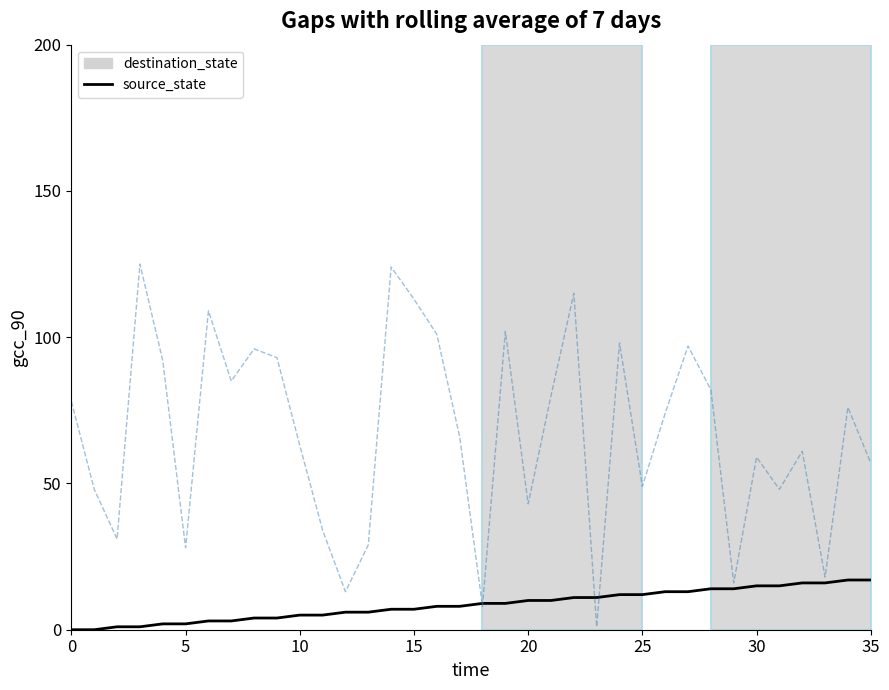

What is the average value?

8